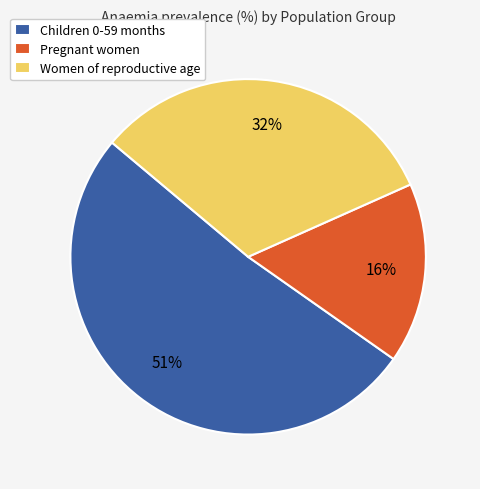

Does Children 0-59 months represent more than half of the total?

Yes